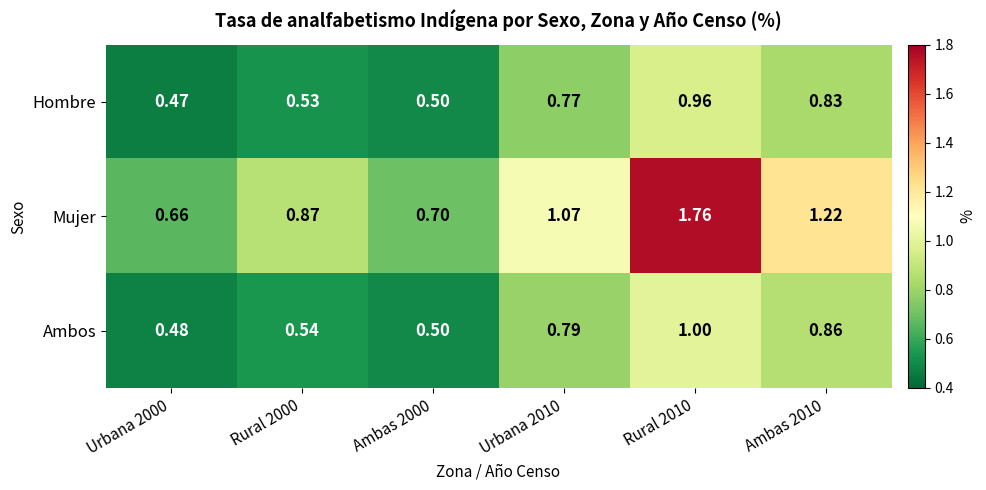

Rank the series at Ambas 2010 from lowest to highest value.

Hombre, Ambos, Mujer